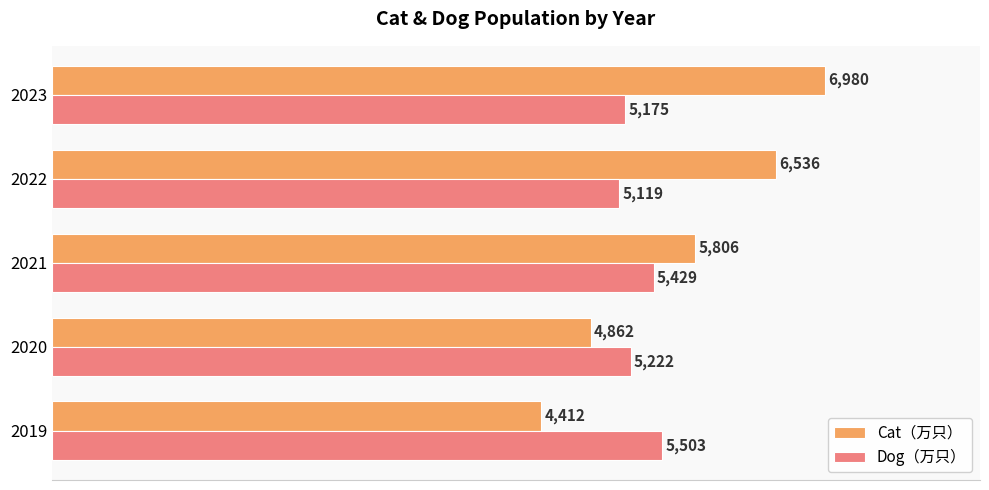

The Cat（万只） series shows 4412 at 2019. True or false?

True